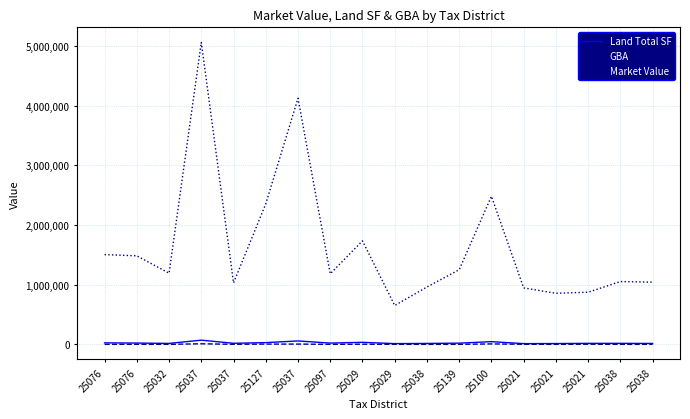

What are all the series names shown in the legend?

Land Total SF, GBA, Market Value